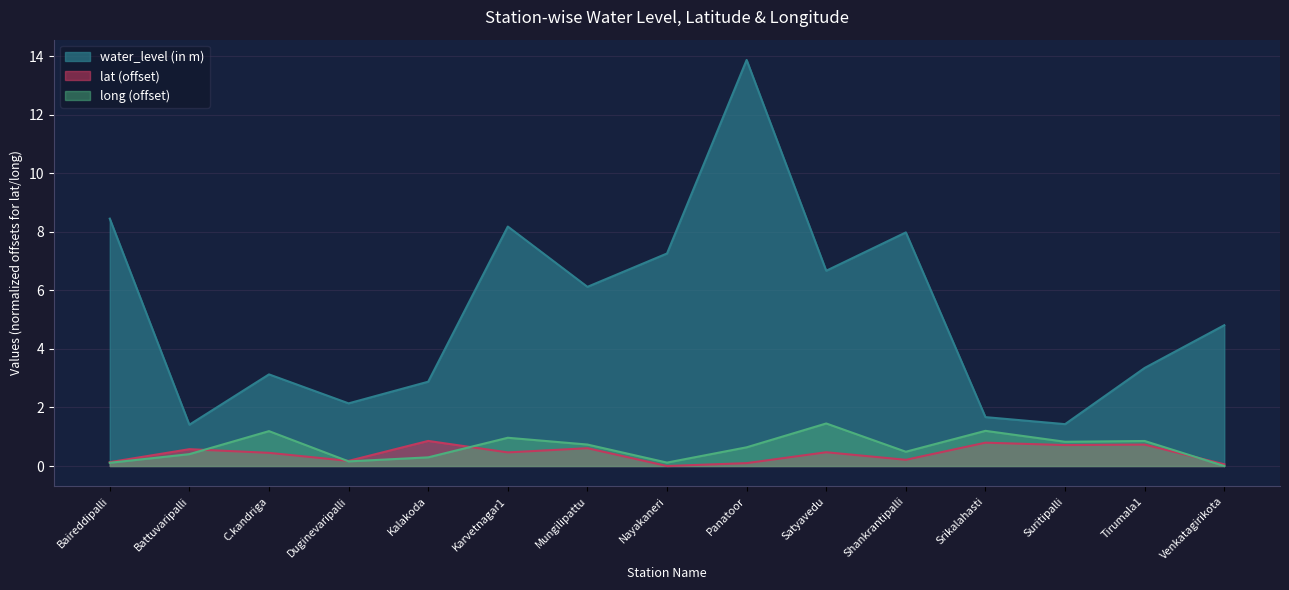

What is the difference between the maximum and minimum values in the lat series?

0.9